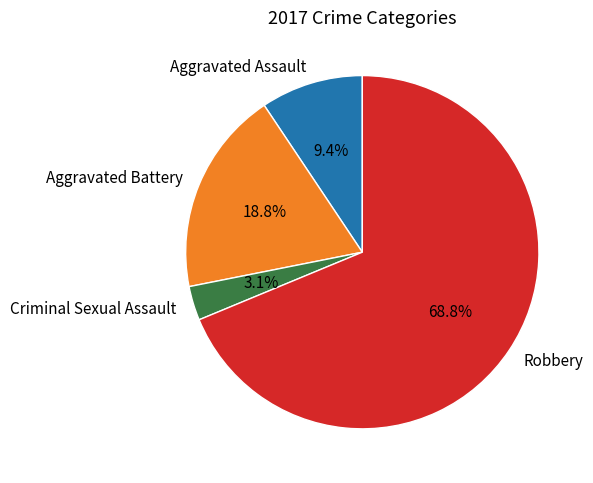

Rank the categories by value from lowest to highest.

Criminal Sexual Assault, Aggravated Assault, Aggravated Battery, Robbery